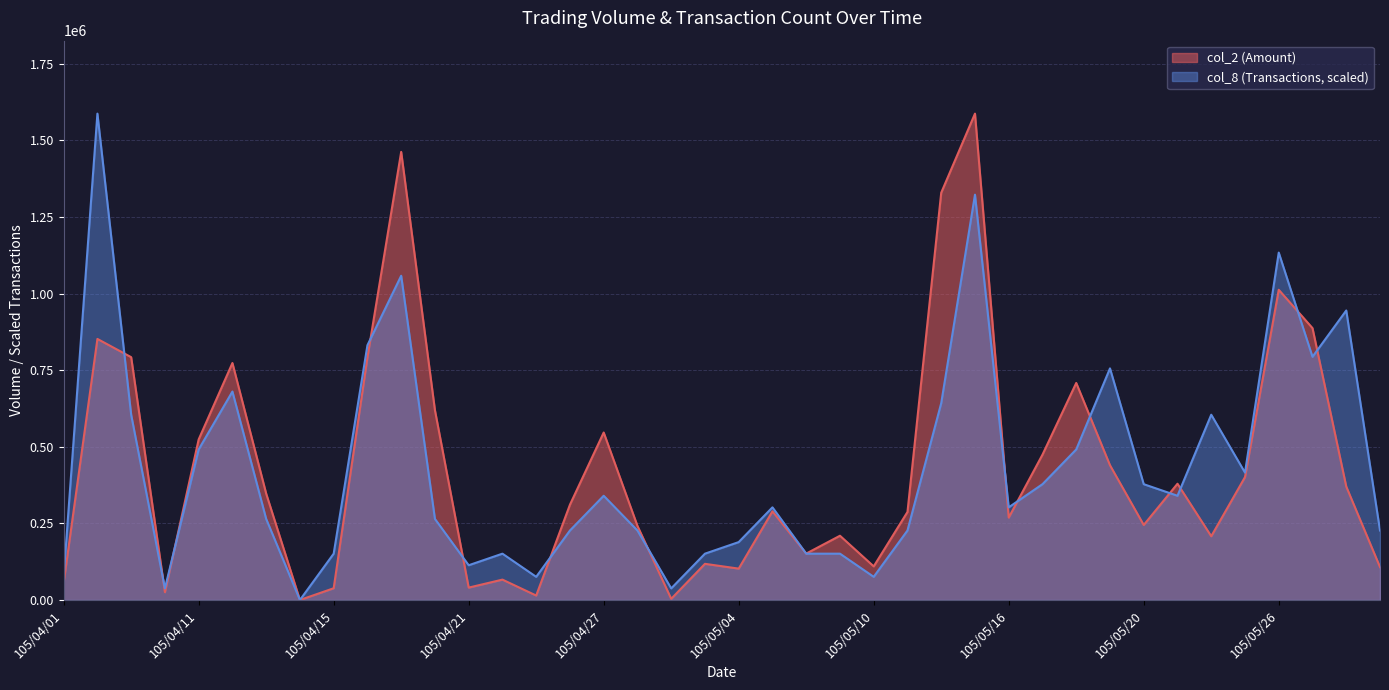

Does the chart have visible grid lines?

Yes